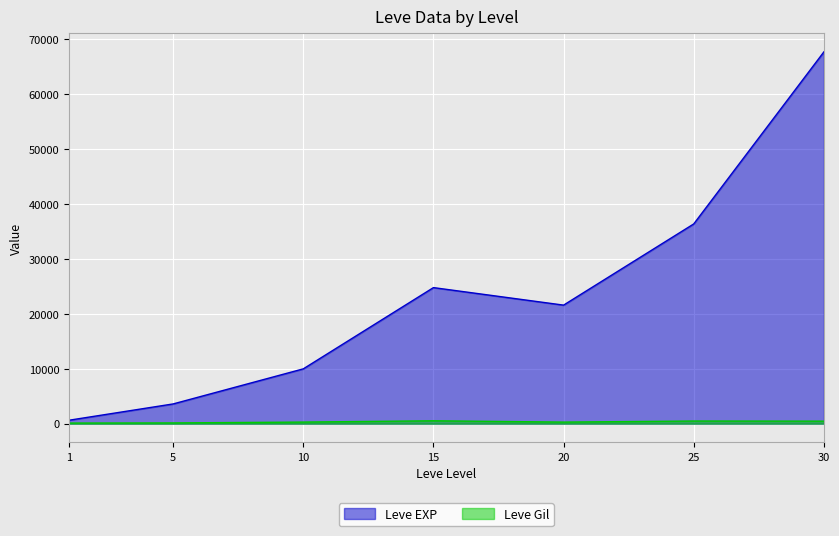

At how many categories does at least one series exceed 57324?

1